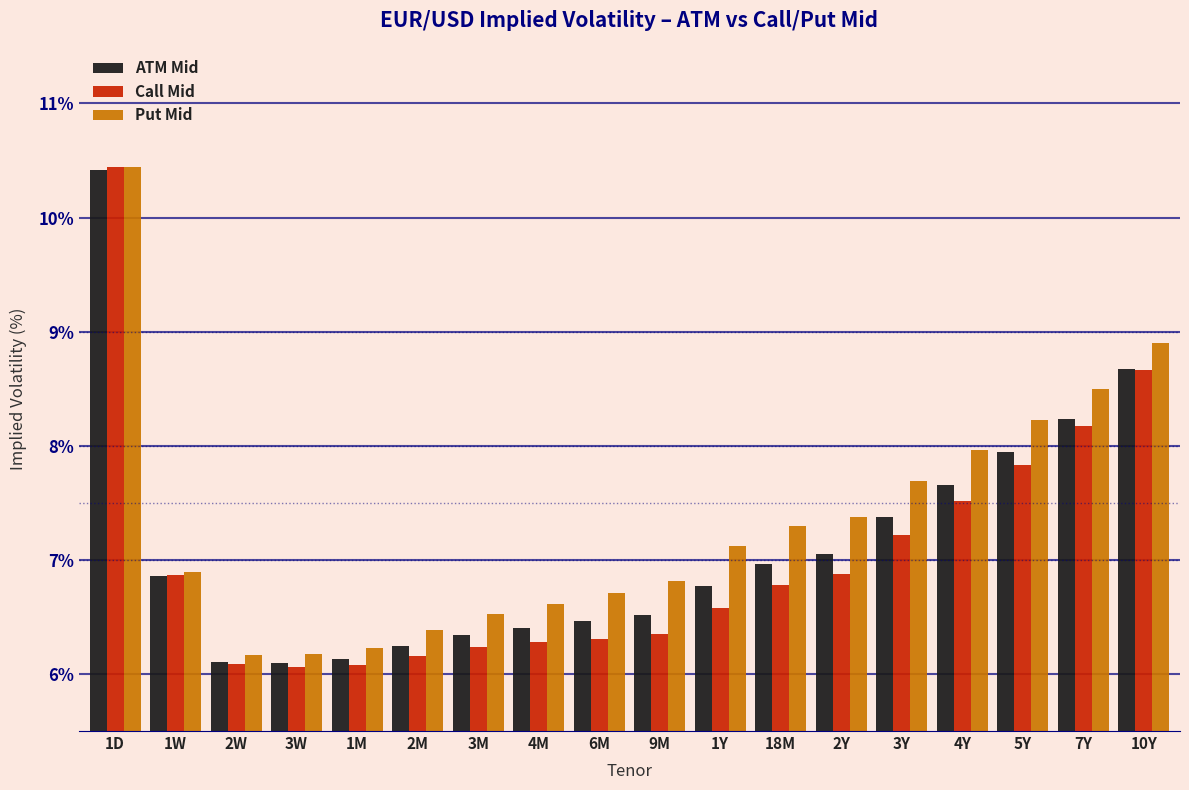

Which category has the highest value in the ATM Mid series?

1D